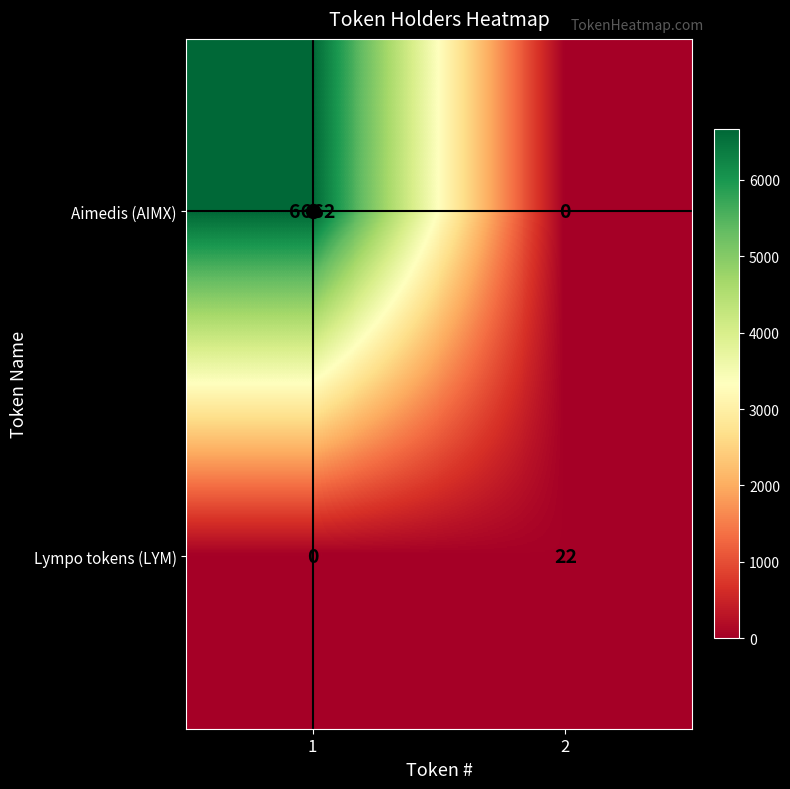

How many distinct data groups are displayed?

2